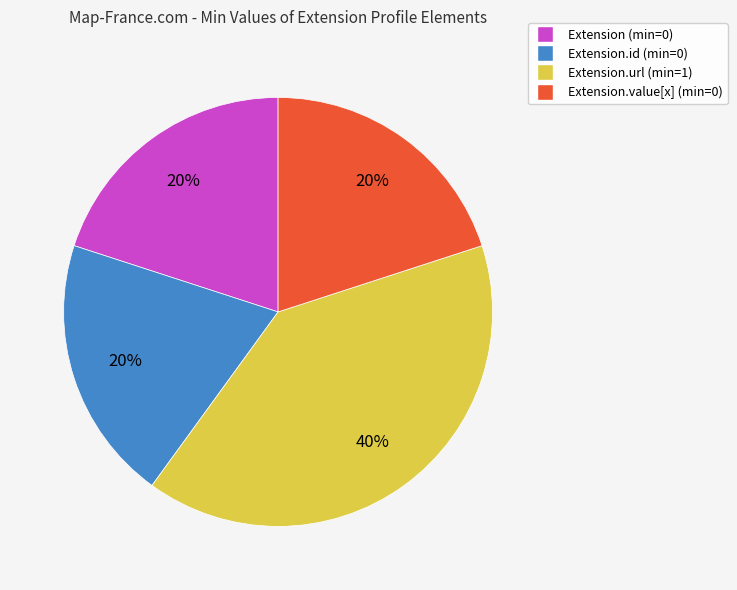

How many slices are in this pie chart?

4